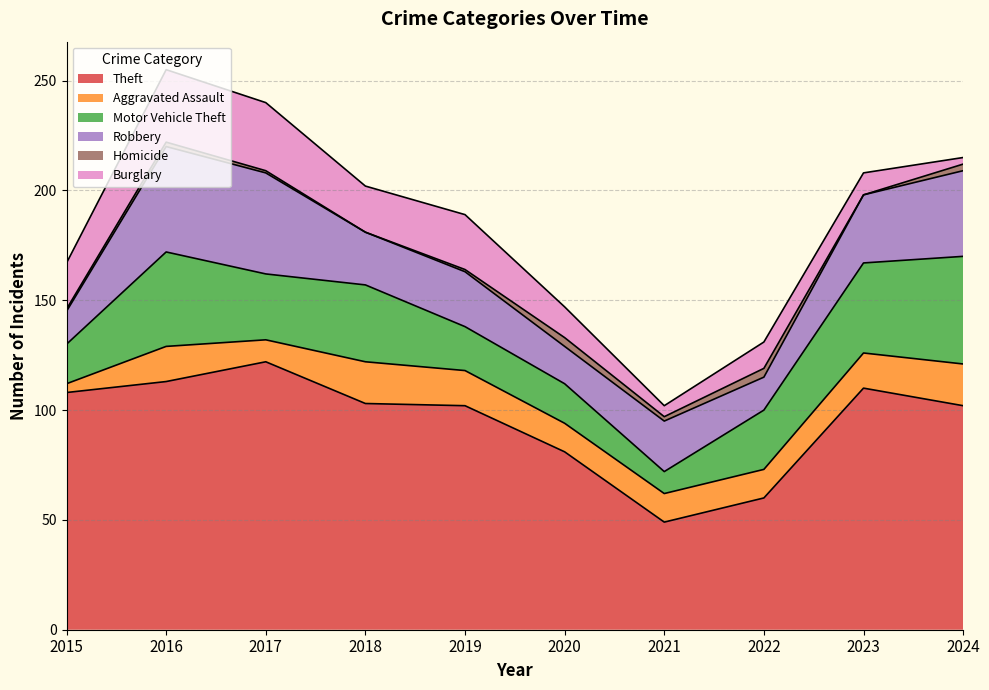

How many lines are shown in the chart?

6